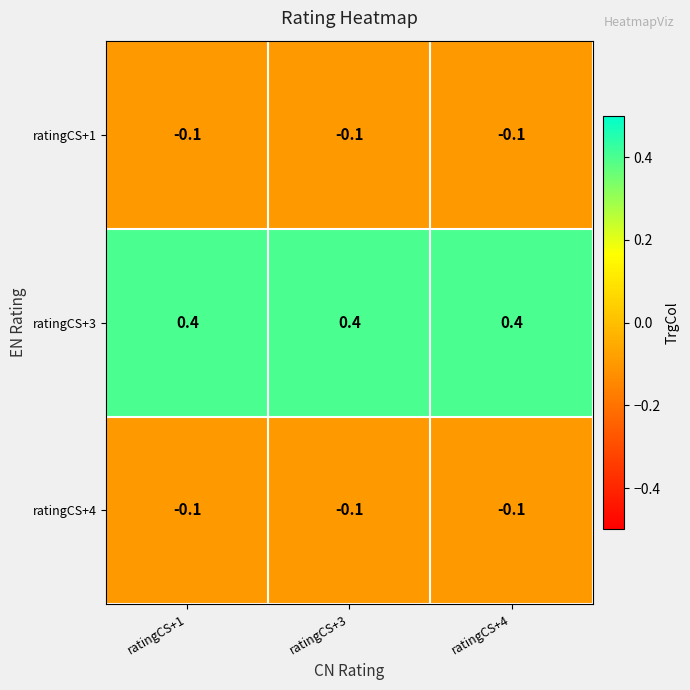

What is the lowest value of the ratingCS+3 series?

0.4